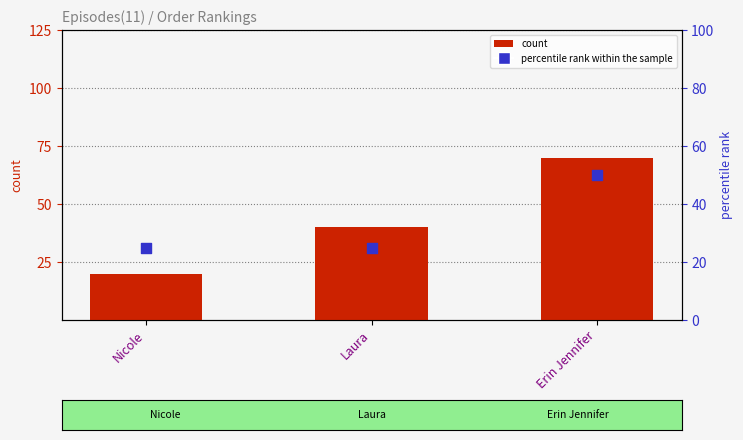

Which series has the largest total across all categories?

count